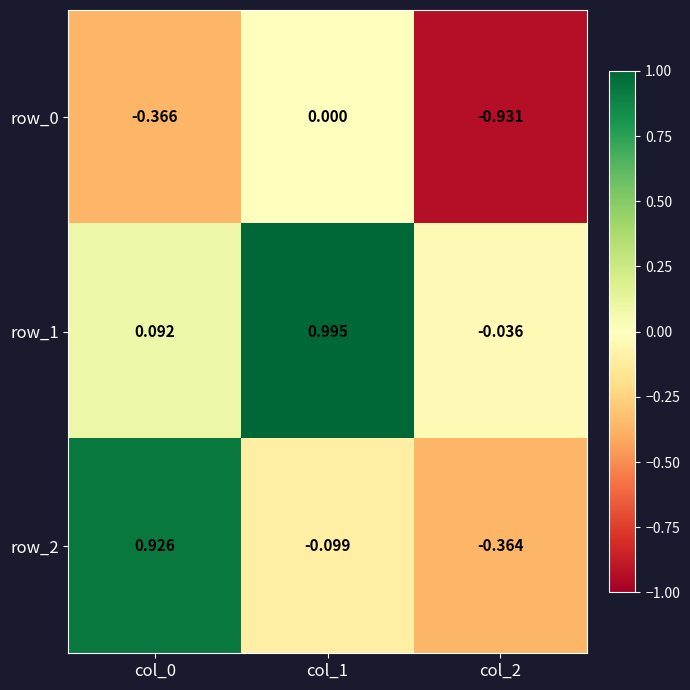

How many values in row_2 are above zero?

1